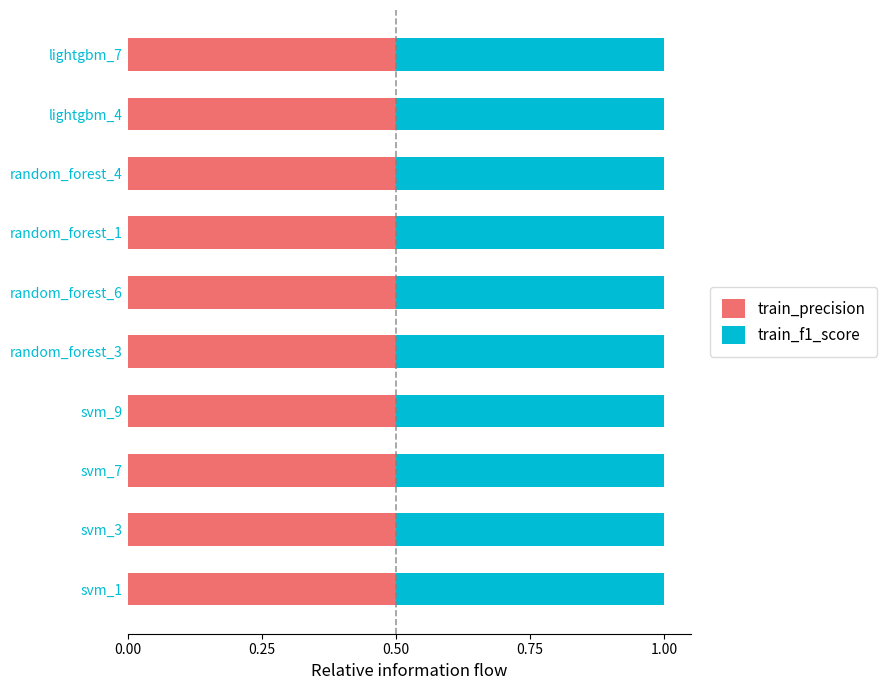

What is the lowest value of the train_precision series?

0.5